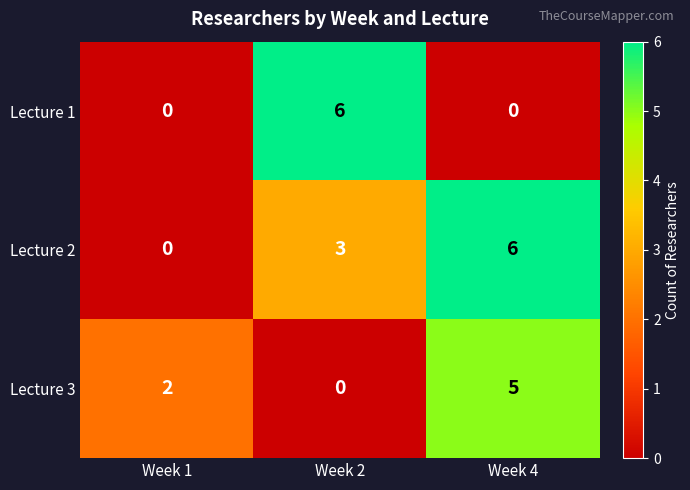

Reading right to left, transcribe all the data shown in this chart.

Lecture 1: 0	6	0
Lecture 2: 6	3	0
Lecture 3: 5	0	2